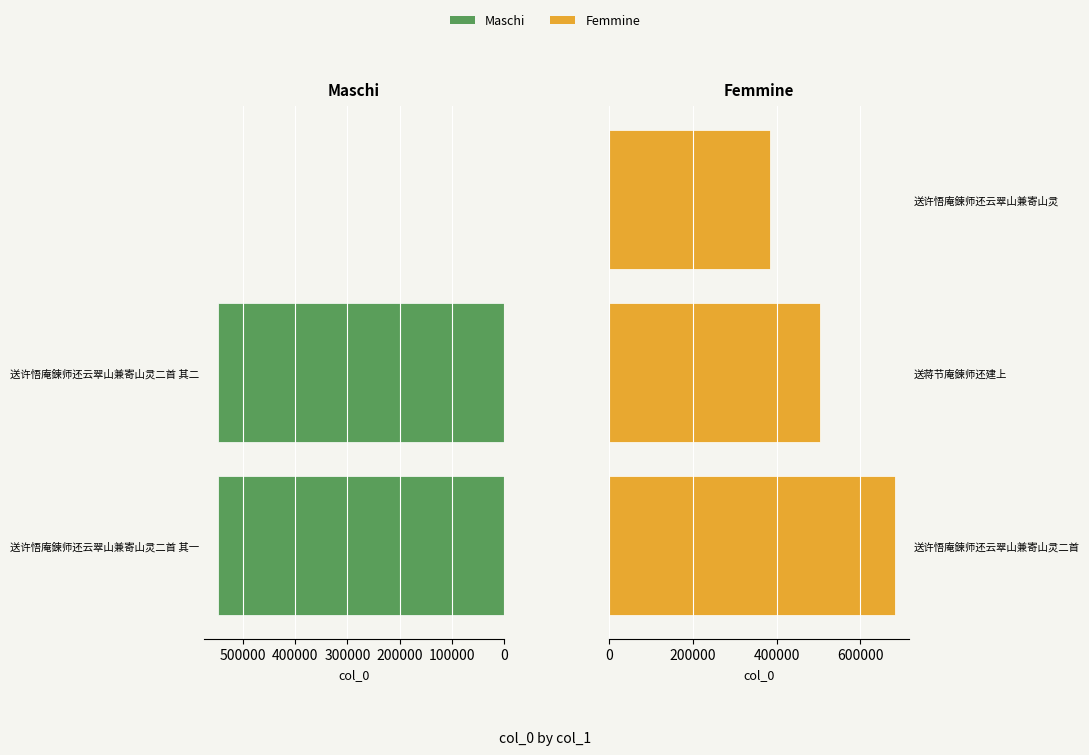

What is the difference between the maximum and minimum values in the Maschi series?

547583